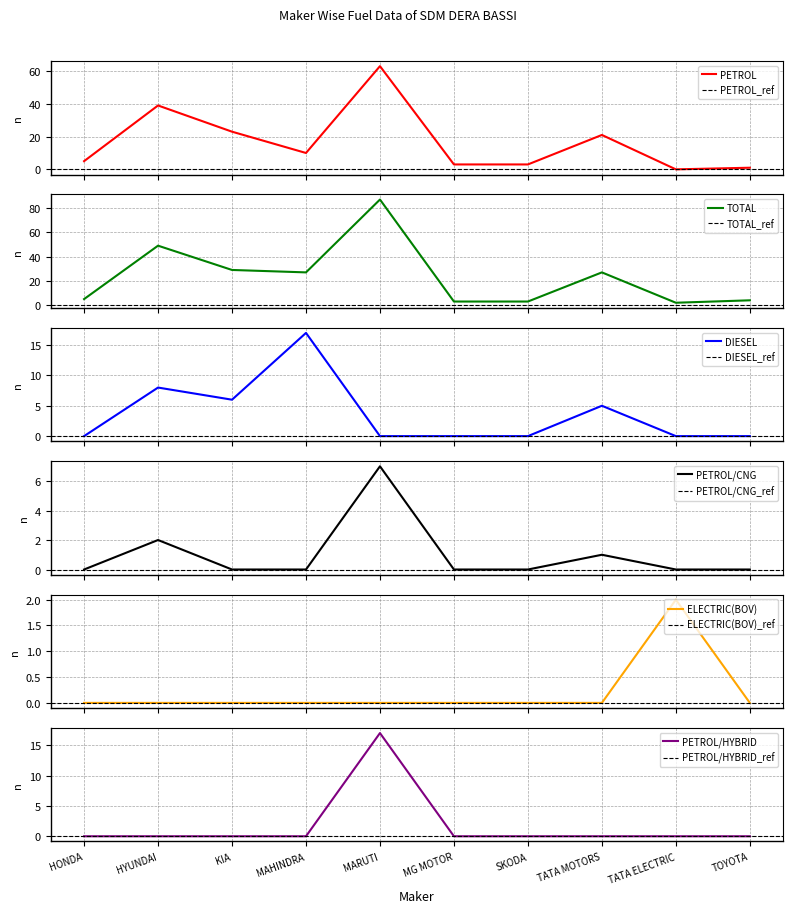

The PETROL/CNG series shows 7 at MARUTI. True or false?

True